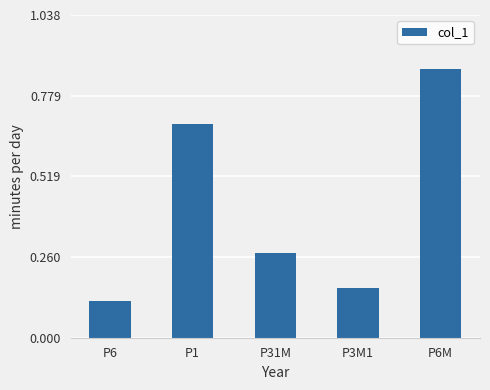

What position from the left is P1?

2